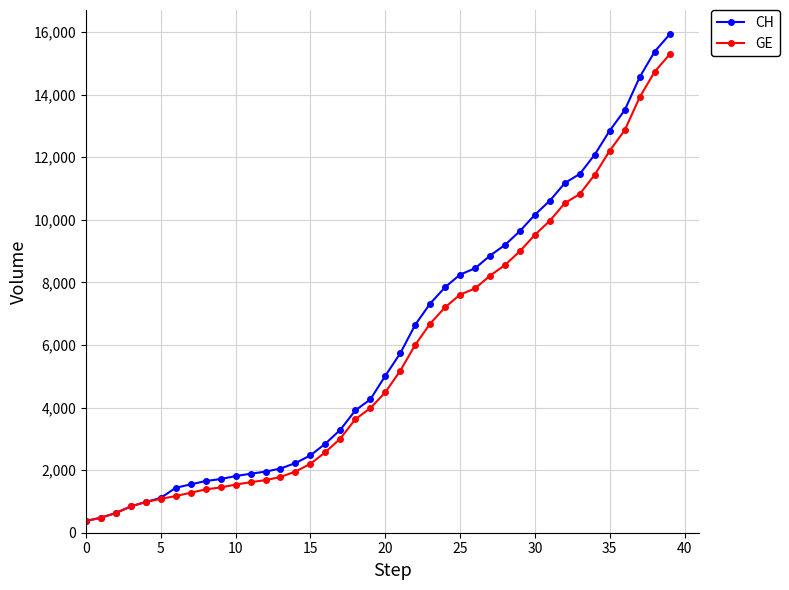

Does the chart have visible grid lines?

Yes